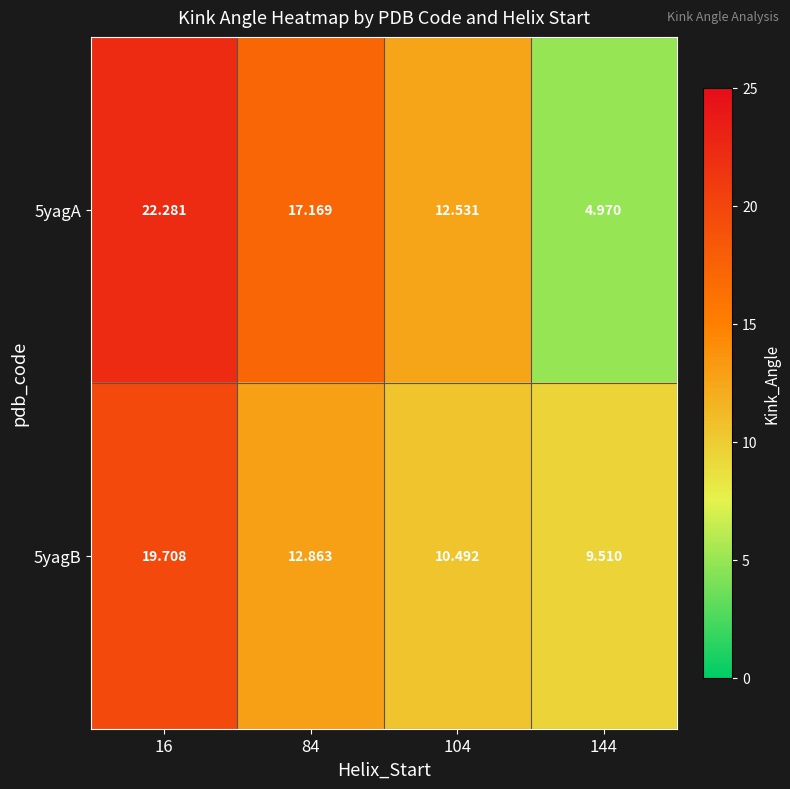

Is the value of 5yagB at 84 greater than the value of 5yagA at 16?

No